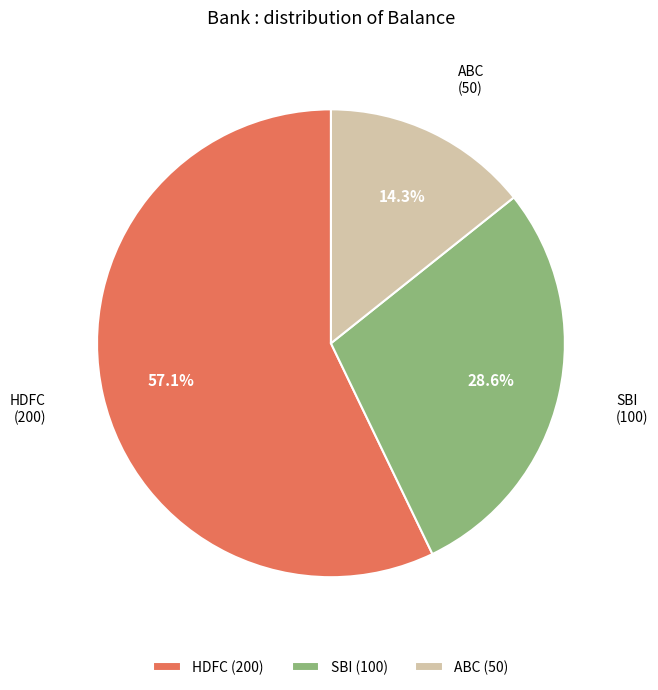

Which category has the smallest portion of the pie?

ABC